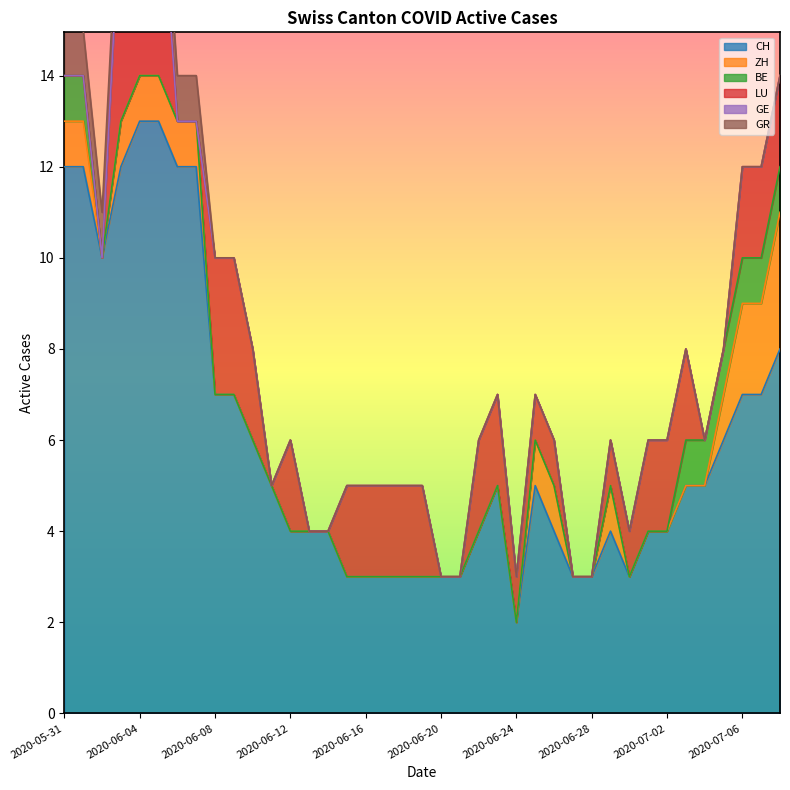

What is the sum of the LU values at 2020-06-24 and 2020-06-30?

2